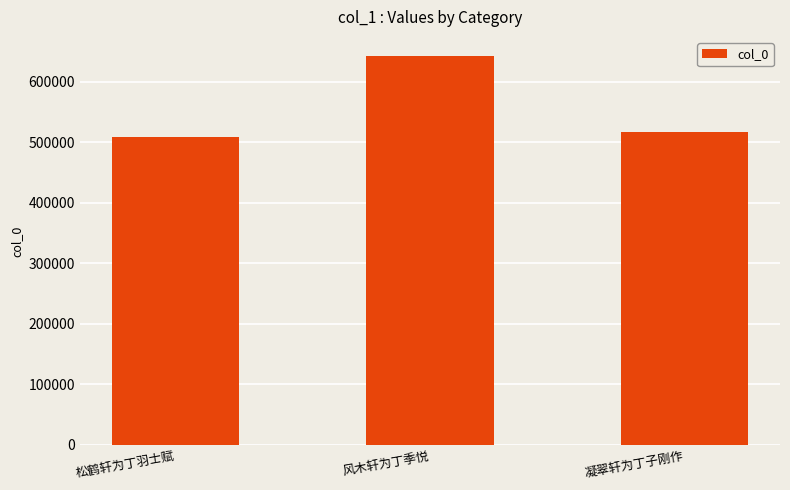

True or false: the data shows 508993 at 松鹤轩为丁羽士赋.

True